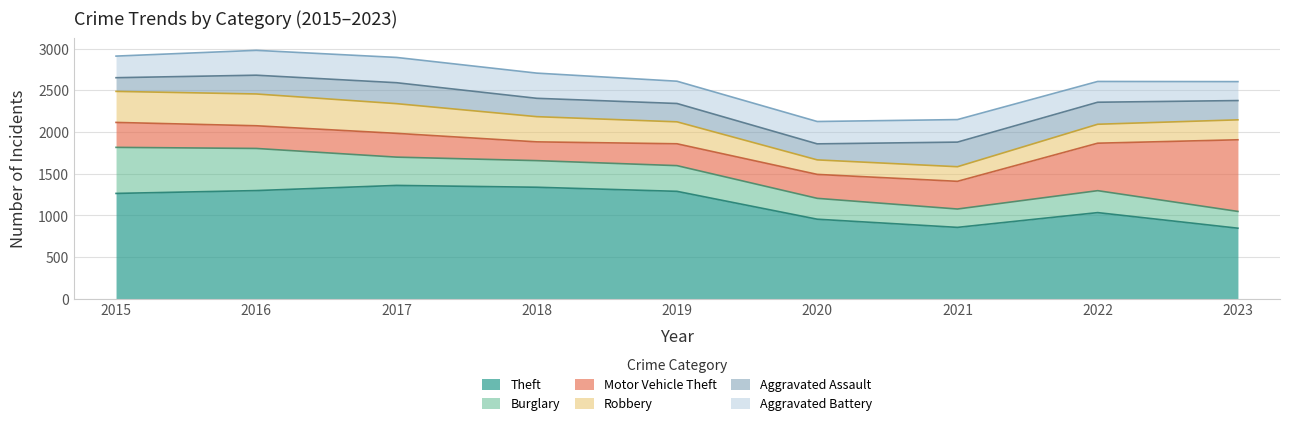

Does the chart have visible grid lines?

Yes